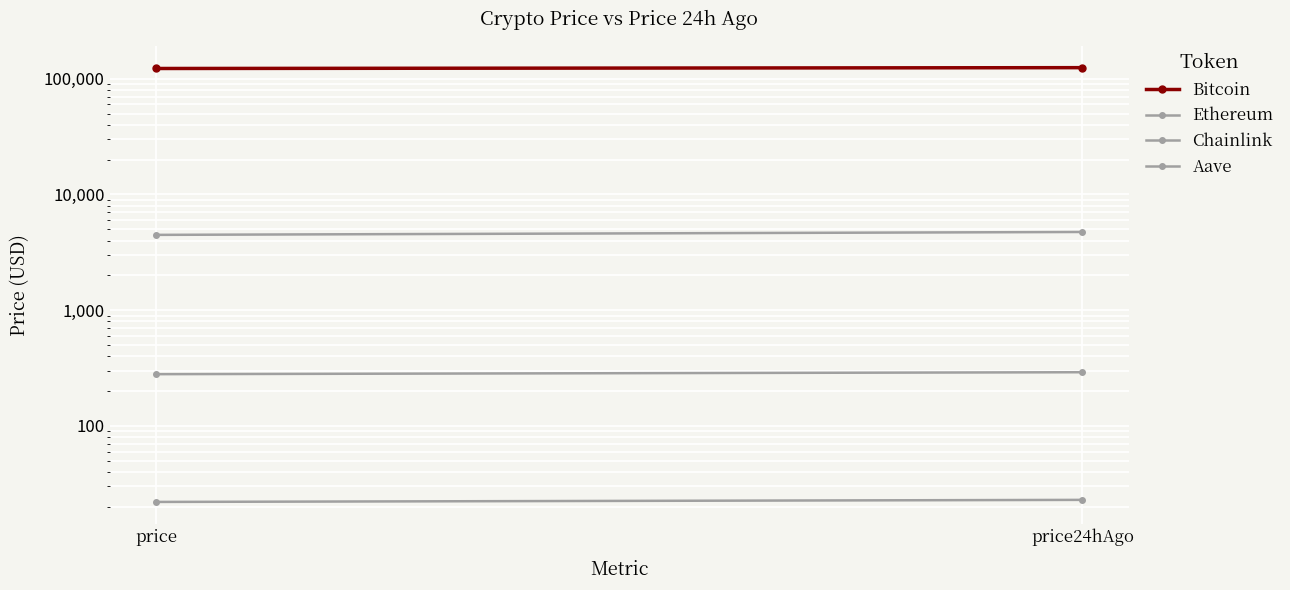

Reading right to left, extract all data points from this chart.

Bitcoin: price24hAgo=124743.0	price=122688.0
Ethereum: price24hAgo=4744.8	price=4478.7
Chainlink: price24hAgo=23.0	price=22.1
Aave: price24hAgo=291.3	price=280.2